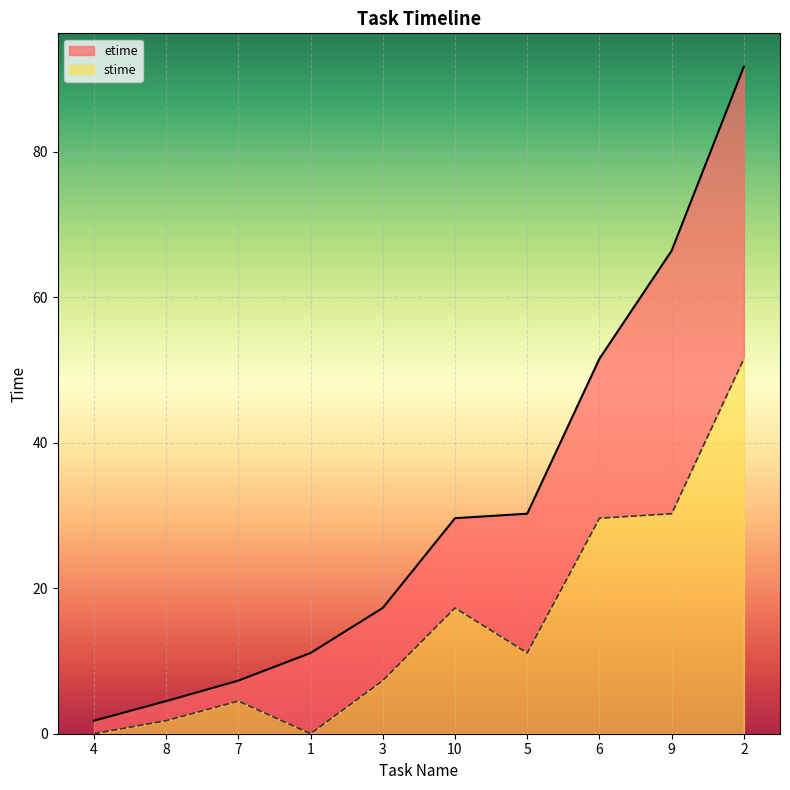

Reading right to left, transcribe all the data shown in this chart.

etime: 91.7	66.4	51.6	30.3	29.6	17.3	11.1	7.3	4.5	1.8
stime: 51.6	30.3	29.6	11.1	17.3	7.3	0.0	4.5	1.8	0.0